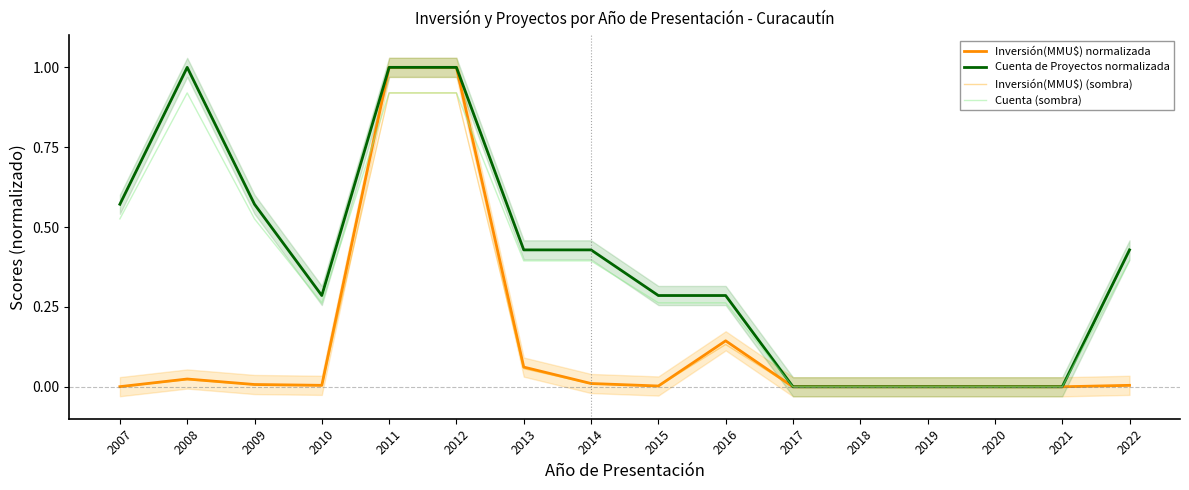

True or false: Inversión(MMU$) (sombra) and Cuenta de Proyectos normalizada intersect in this chart.

False